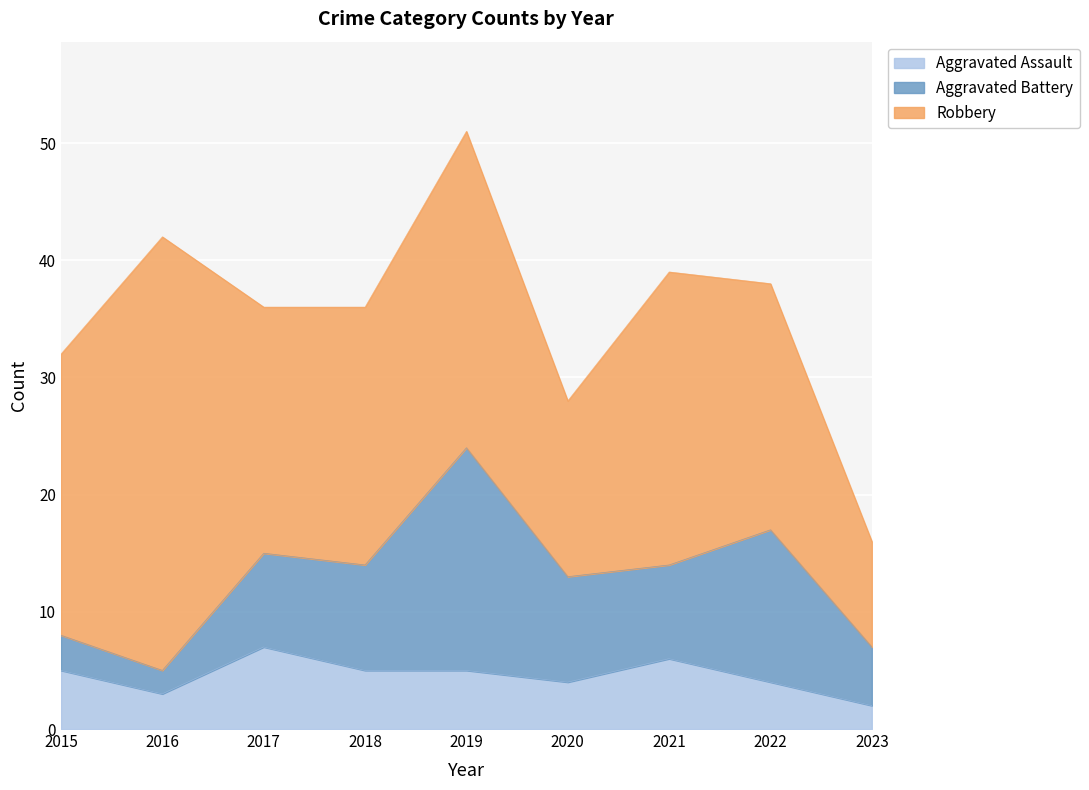

Reading left to right, what are all the values shown in this chart?

Aggravated Assault: 2015=5	2016=3	2017=7	2018=5	2019=5	2020=4	2021=6	2022=4	2023=2
Aggravated Battery: 2015=3	2016=2	2017=8	2018=9	2019=19	2020=9	2021=8	2022=13	2023=5
Robbery: 2015=24	2016=37	2017=21	2018=22	2019=27	2020=15	2021=25	2022=21	2023=9